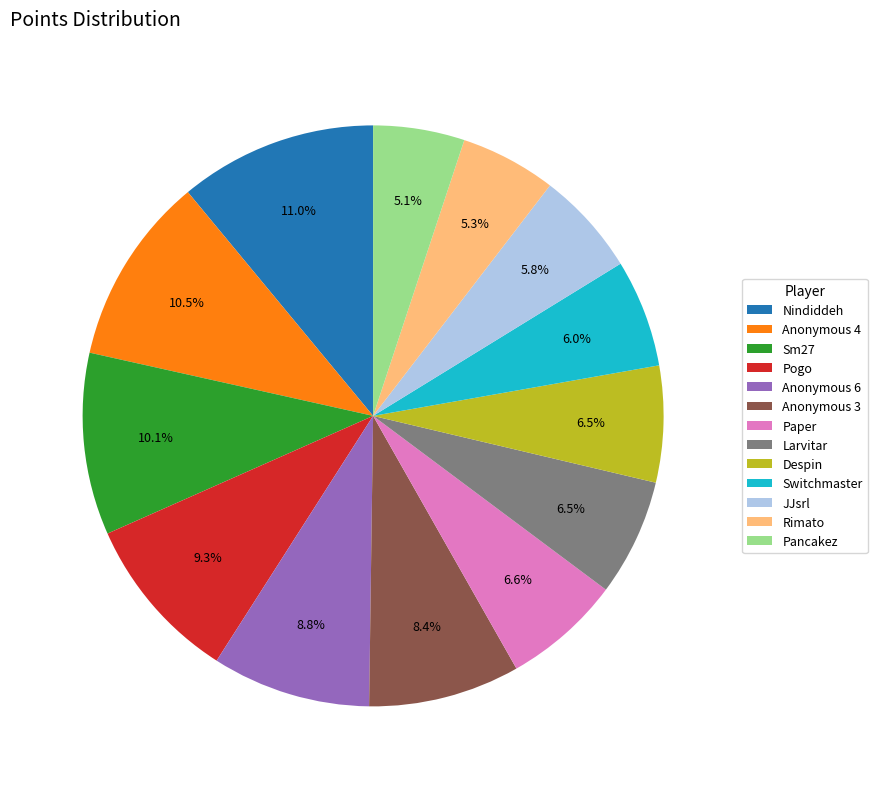

To the nearest percent, what is the average slice percentage?

8%